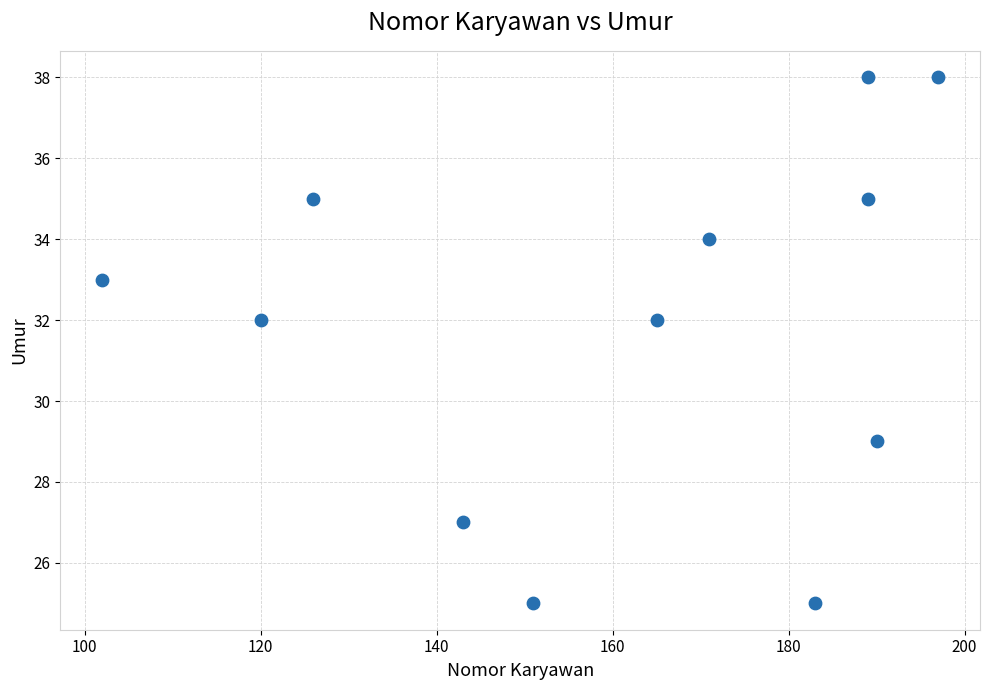

What is the range of Y values (max minus min)?

13